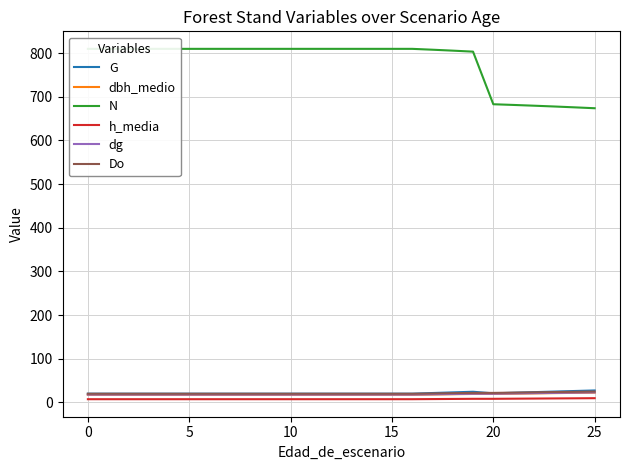

What are all the series names shown in the legend?

G, dbh_medio, N, h_media, dg, Do